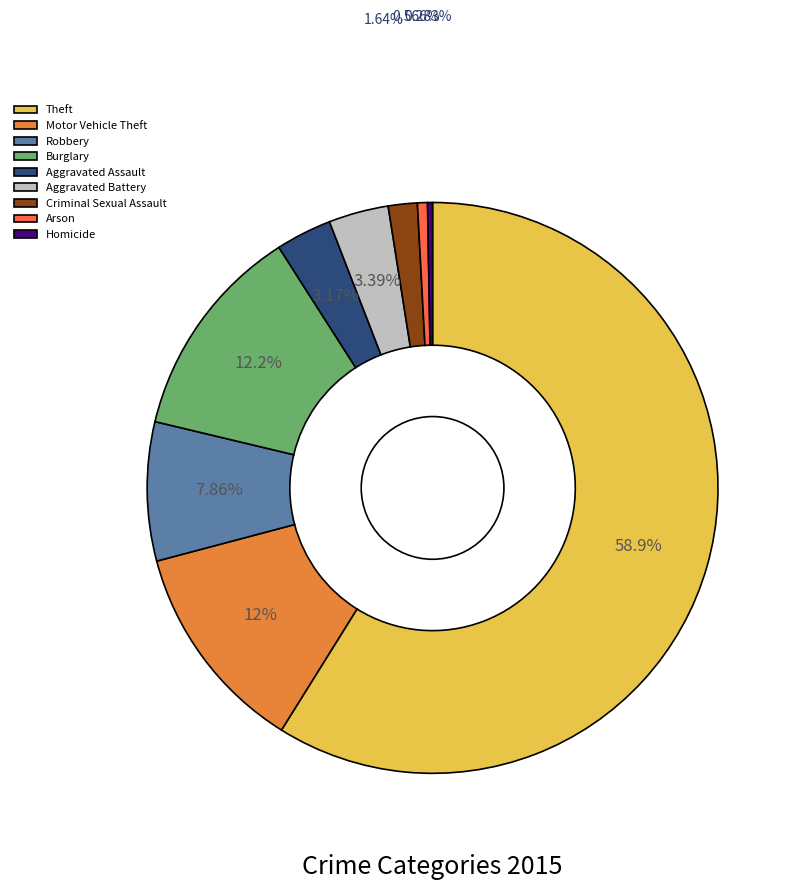

Is it true that Aggravated Battery is 12% of the pie?

False